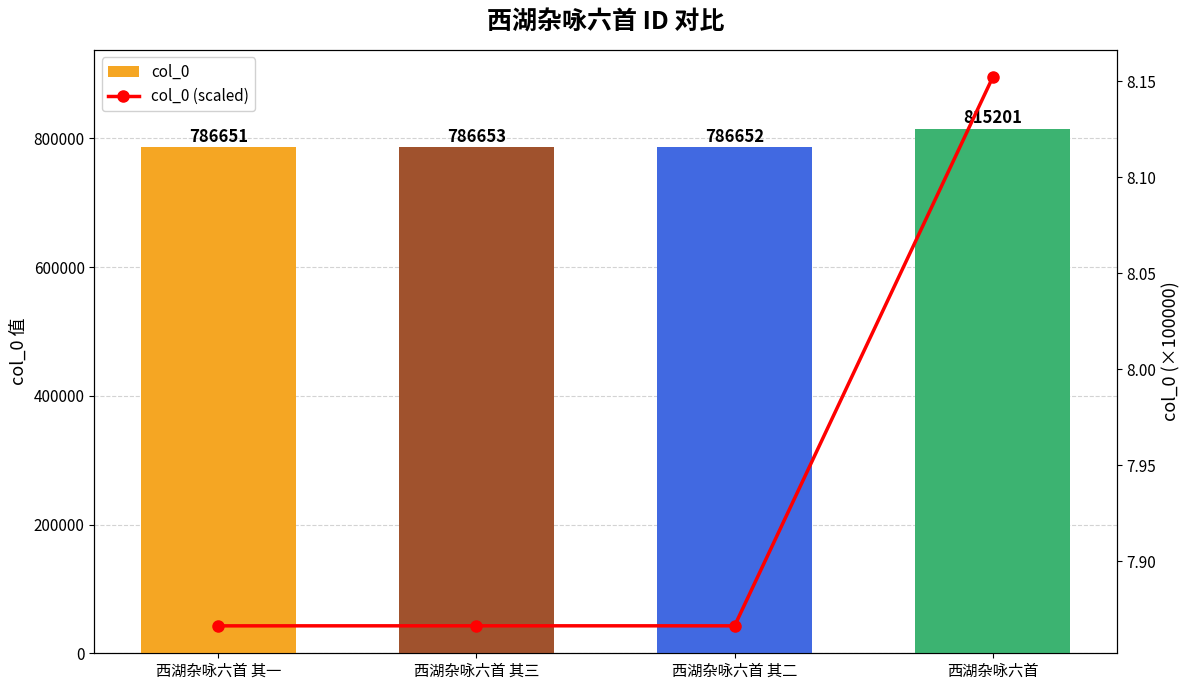

Reading left to right, extract all data points from this chart.

col_0: 西湖杂咏六首 其一=786651.0	西湖杂咏六首 其三=786653.0	西湖杂咏六首 其二=786652.0	西湖杂咏六首=815201.0
col_0 (scaled): 西湖杂咏六首 其一=7.9	西湖杂咏六首 其三=7.9	西湖杂咏六首 其二=7.9	西湖杂咏六首=8.2